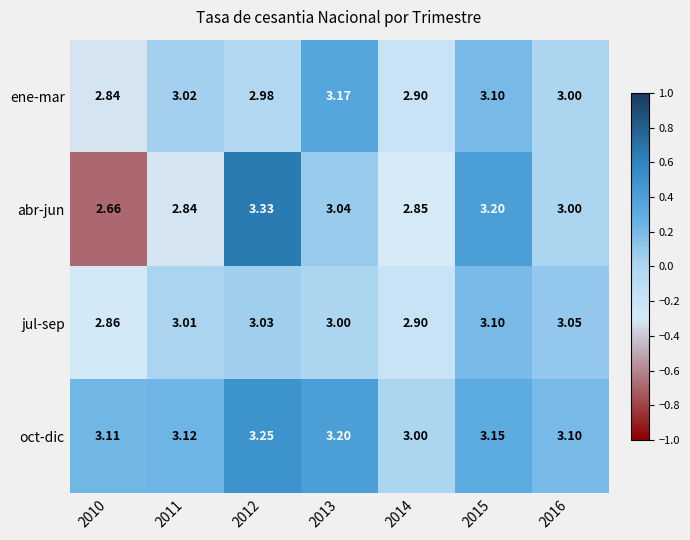

Between 2011 and 2013, which series saw the biggest shift?

abr-jun